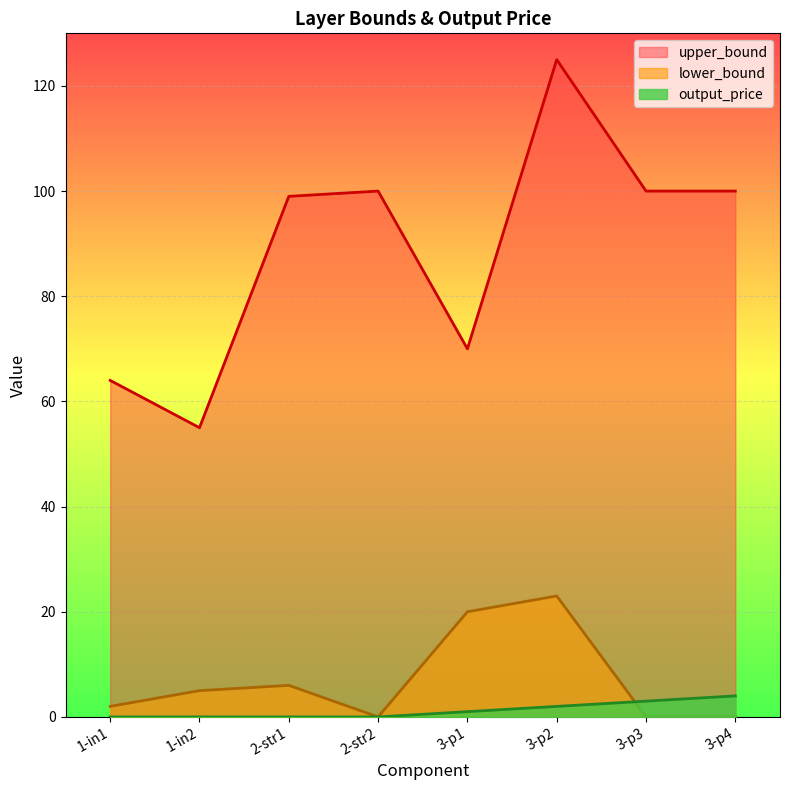

What is the difference between the second highest and minimum values in the upper_bound series?

45